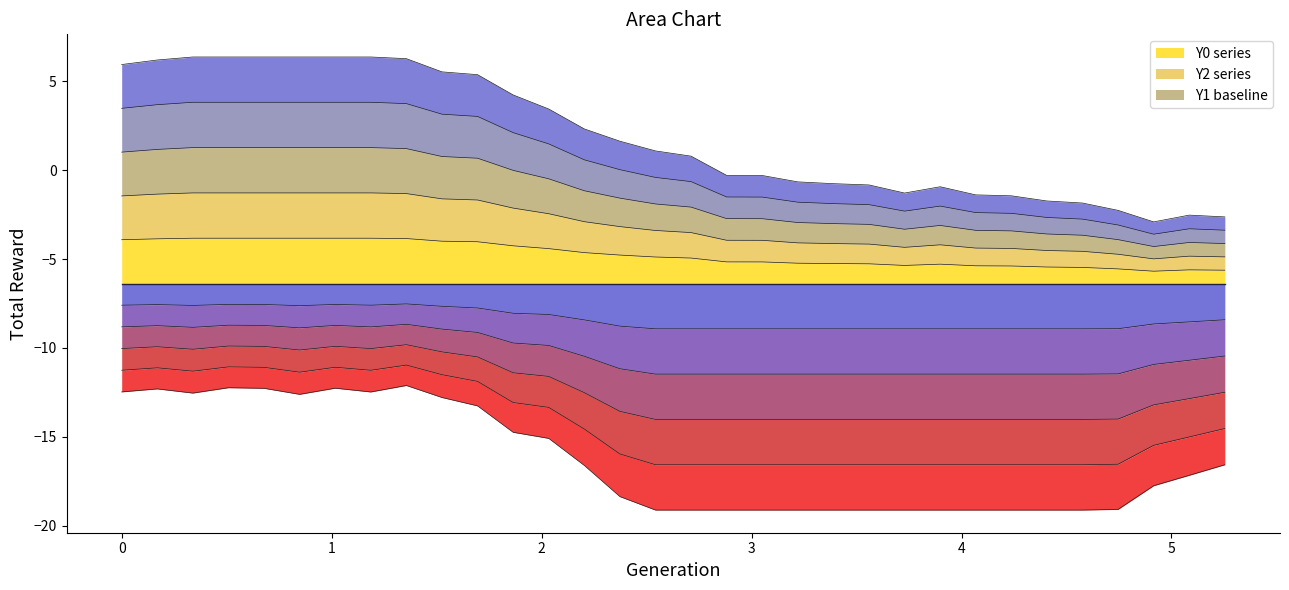

True or false: Y0 and Y2 cross at least once.

False